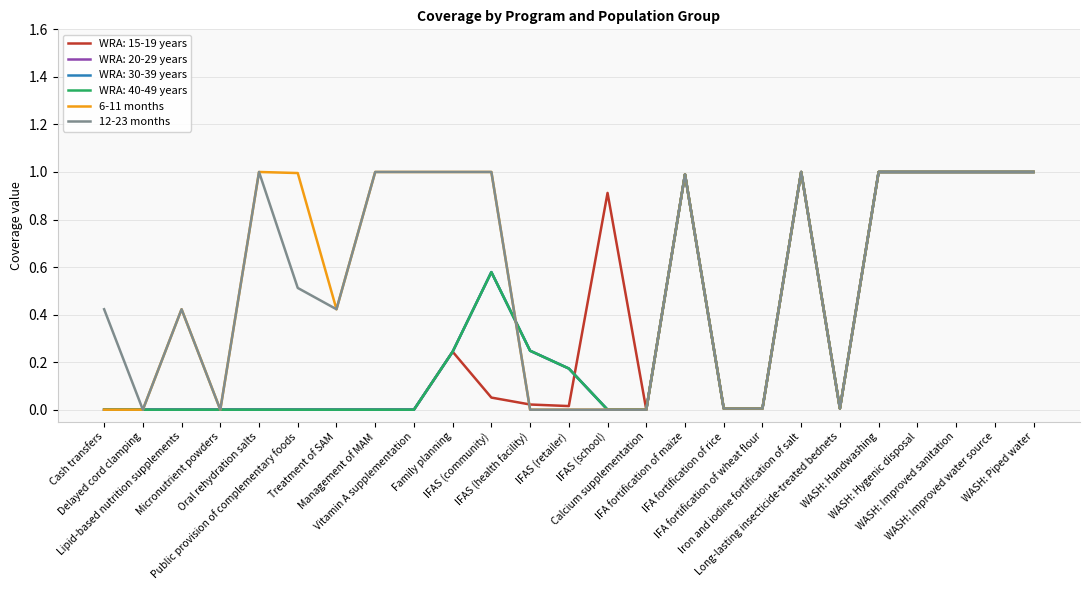

Rank the categories by 6-11 months value from highest to lowest.

Oral rehydration salts, Management of MAM, Vitamin A supplementation, Family planning, IFAS (community), Iron and iodine fortification of salt, WASH: Handwashing, WASH: Hygenic disposal, WASH: Improved sanitation, WASH: Improved water source, WASH: Piped water, Public provision of complementary foods, IFA fortification of maize, Lipid-based nutrition supplements, Treatment of SAM, IFA fortification of rice, IFA fortification of wheat flour, Long-lasting insecticide-treated bednets, Cash transfers, Delayed cord clamping, Micronutrient powders, IFAS (health facility), IFAS (retailer), IFAS (school), Calcium supplementation